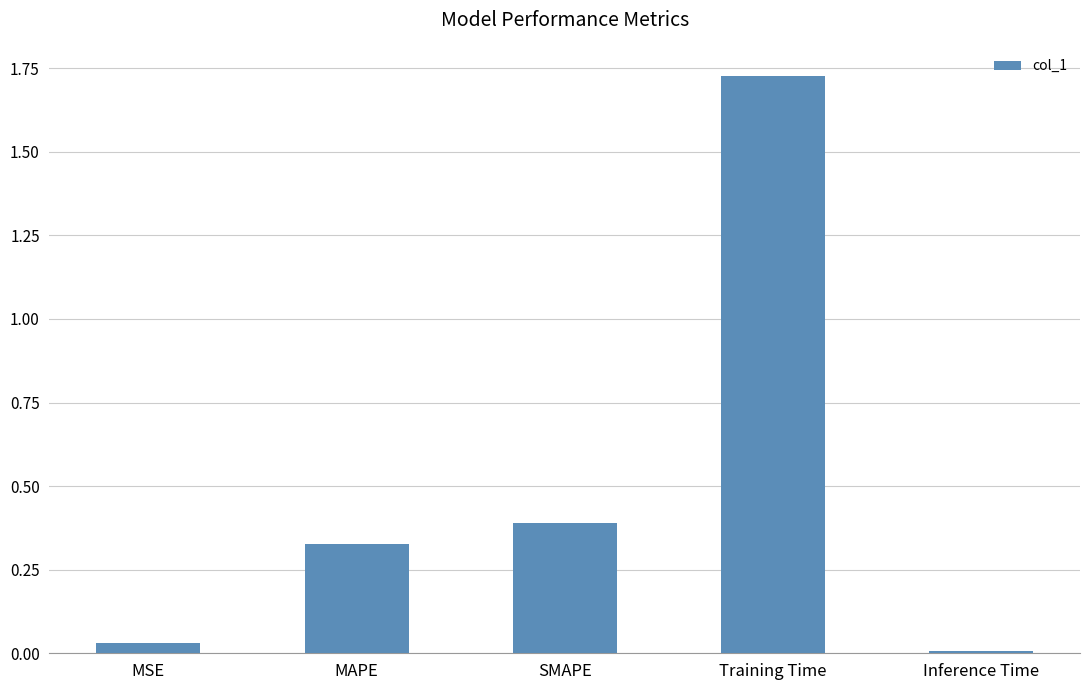

Which label corresponds to the largest value in the chart?

Training Time